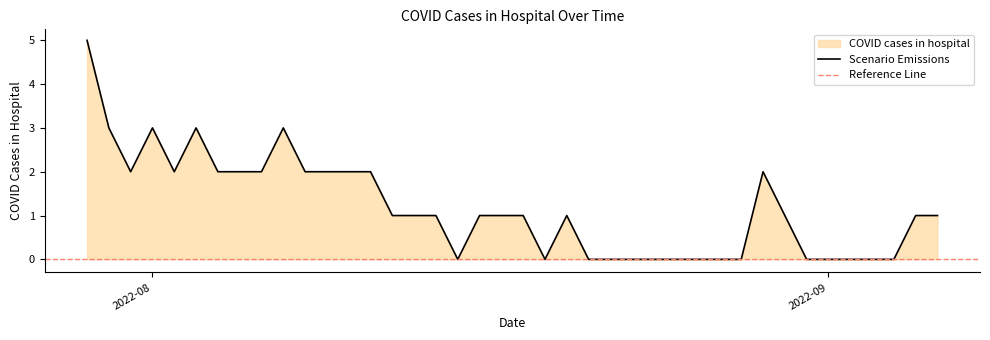

What is the maximum value for Scenario Emissions?

5